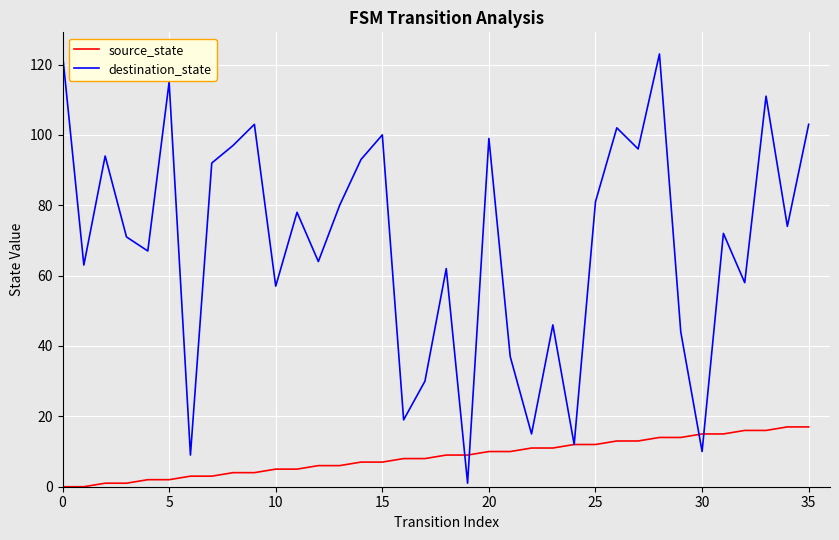

Which series has the largest total across all categories?

destination_state